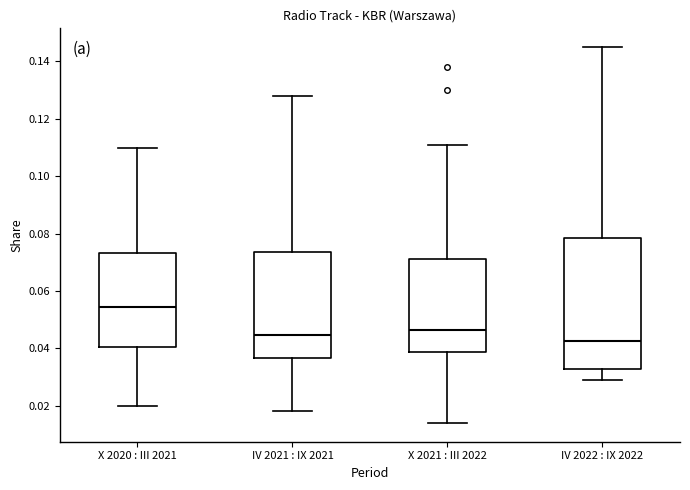

Reading left to right, transcribe this box plot: for each box, give where its median line is, the range the box spans, and where its two whiskers end, as read against the y-axis. The values are not printed on the chart, so give them approximately, as read against the axis.

X 2020 : III 2021: median 0.054, box 0.040 to 0.074, whiskers 0.020 to 0.110
IV 2021 : IX 2021: median 0.044, box 0.036 to 0.074, whiskers 0.018 to 0.128
X 2021 : III 2022: median 0.046, box 0.038 to 0.072, whiskers 0.014 to 0.112
IV 2022 : IX 2022: median 0.042, box 0.032 to 0.078, whiskers 0.030 to 0.146